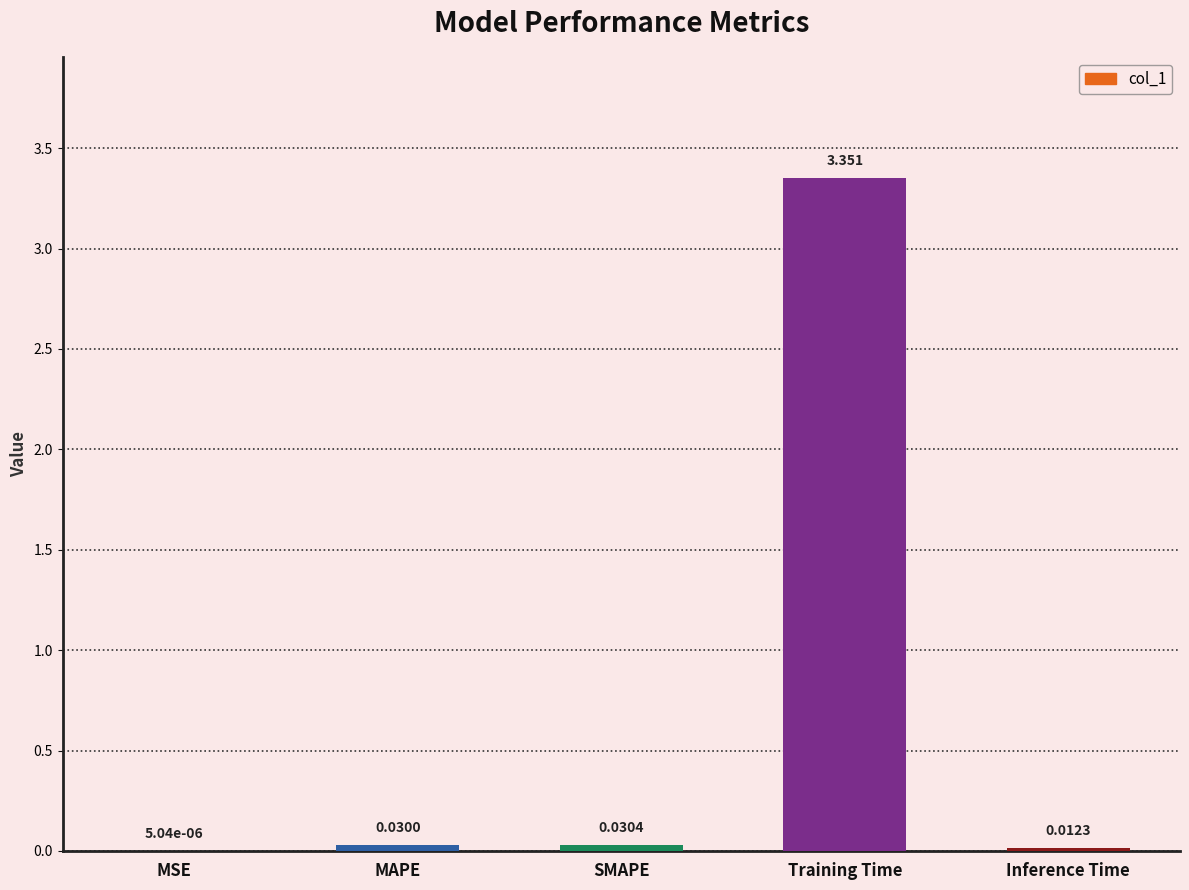

Where is the data nearest to the value 1?

SMAPE